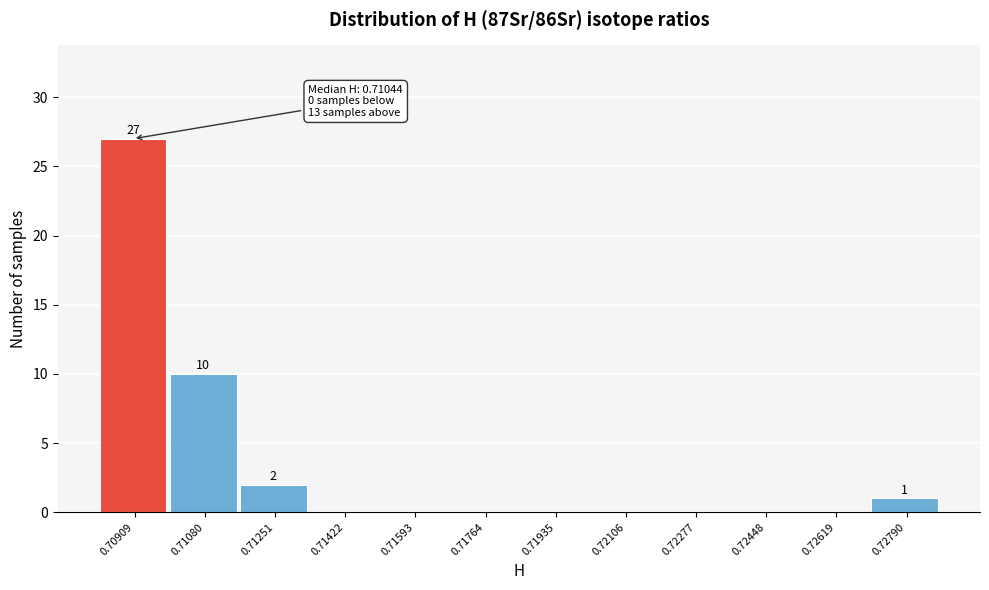

Reading left to right, extract all data points from this chart.

0.70909=27	0.71080=10	0.71251=2	0.71422=0	0.71593=0	0.71764=0	0.71935=0	0.72106=0	0.72277=0	0.72448=0	0.72619=0	0.72790=1